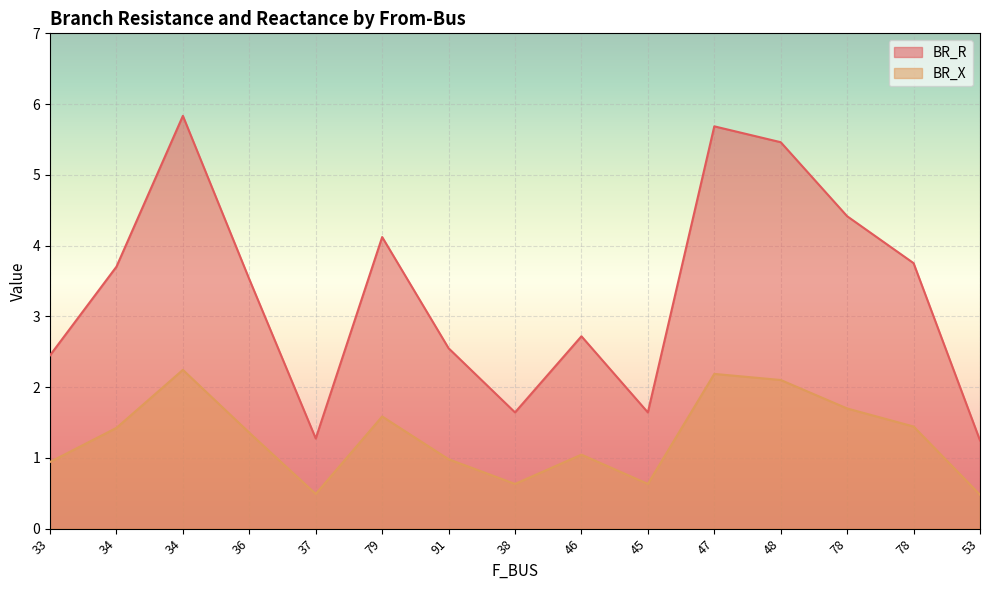

At how many categories does at least one series exceed 1?

15